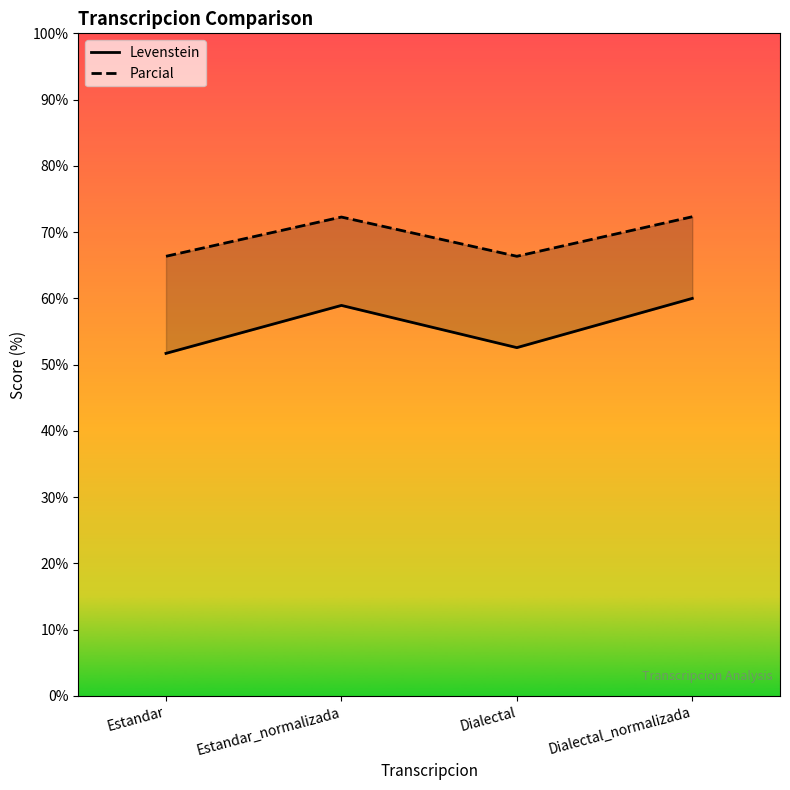

True or false: Parcial and Levenstein cross at least once.

False